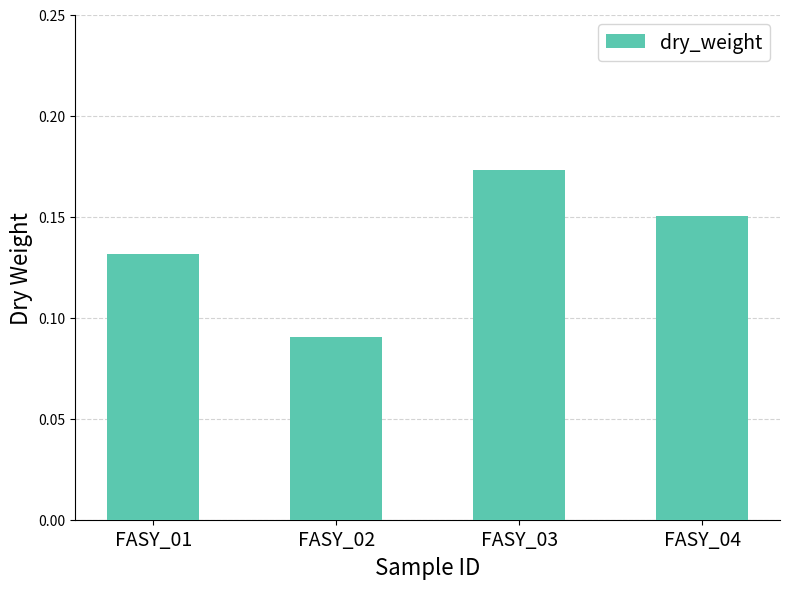

Does the chart contain stacked bars?

No